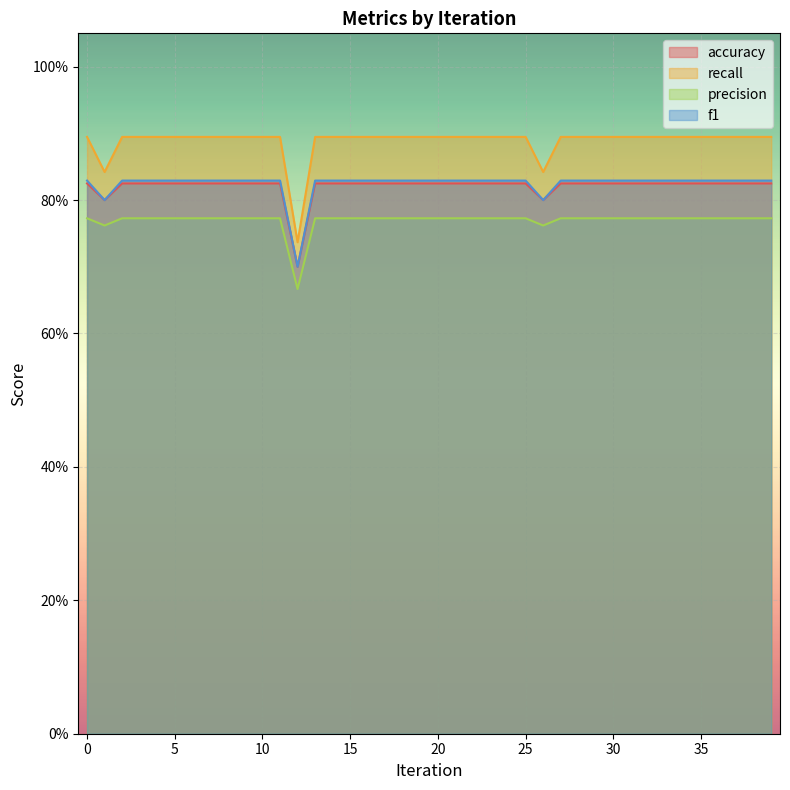

True or false: accuracy and precision intersect in this chart.

False